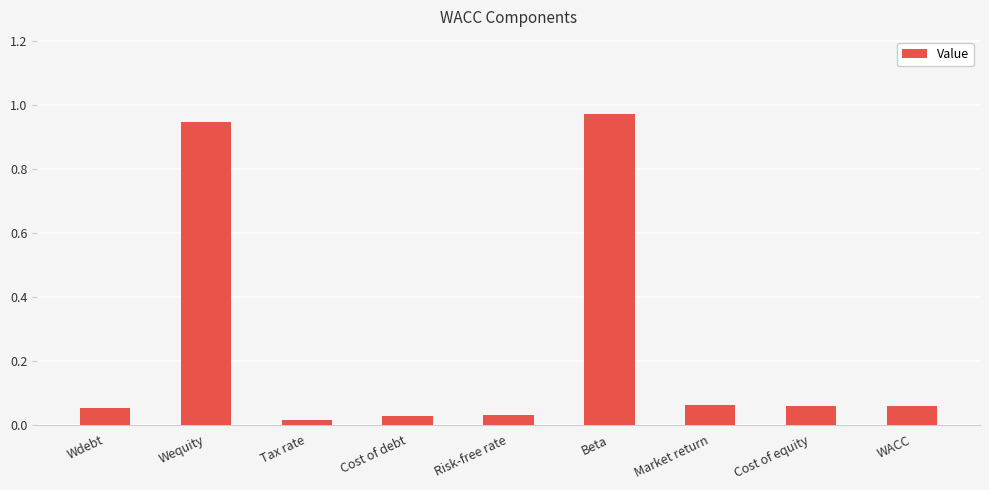

The value at Wdebt is 0.0. True or false?

False